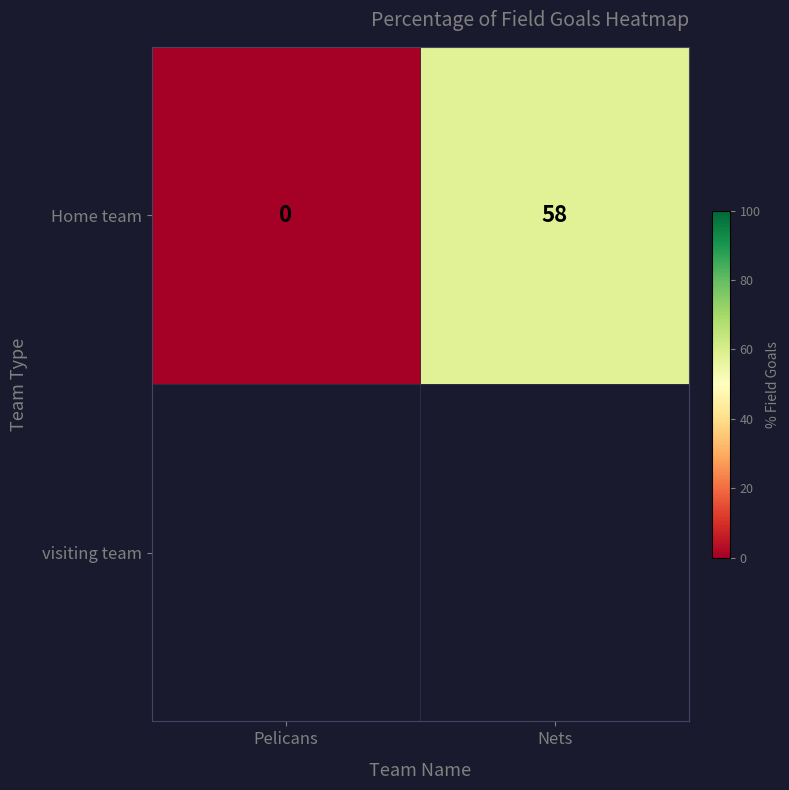

Rank the categories by value from highest to lowest.

Nets, Pelicans